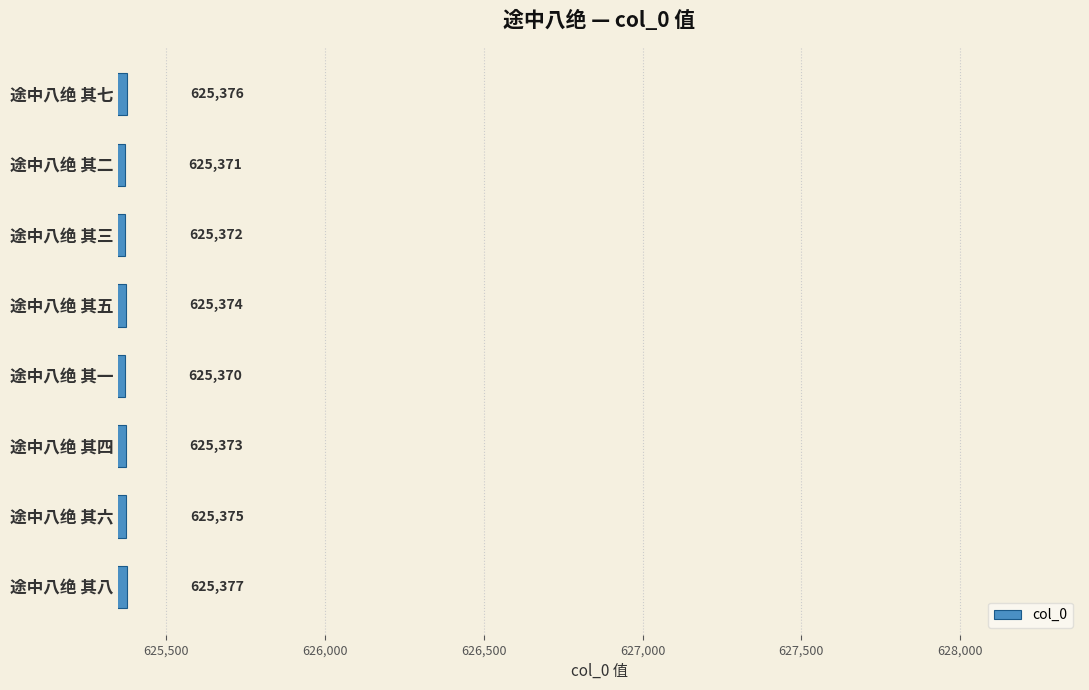

Is it true that the value at 途中八绝 其五 is 625374?

True